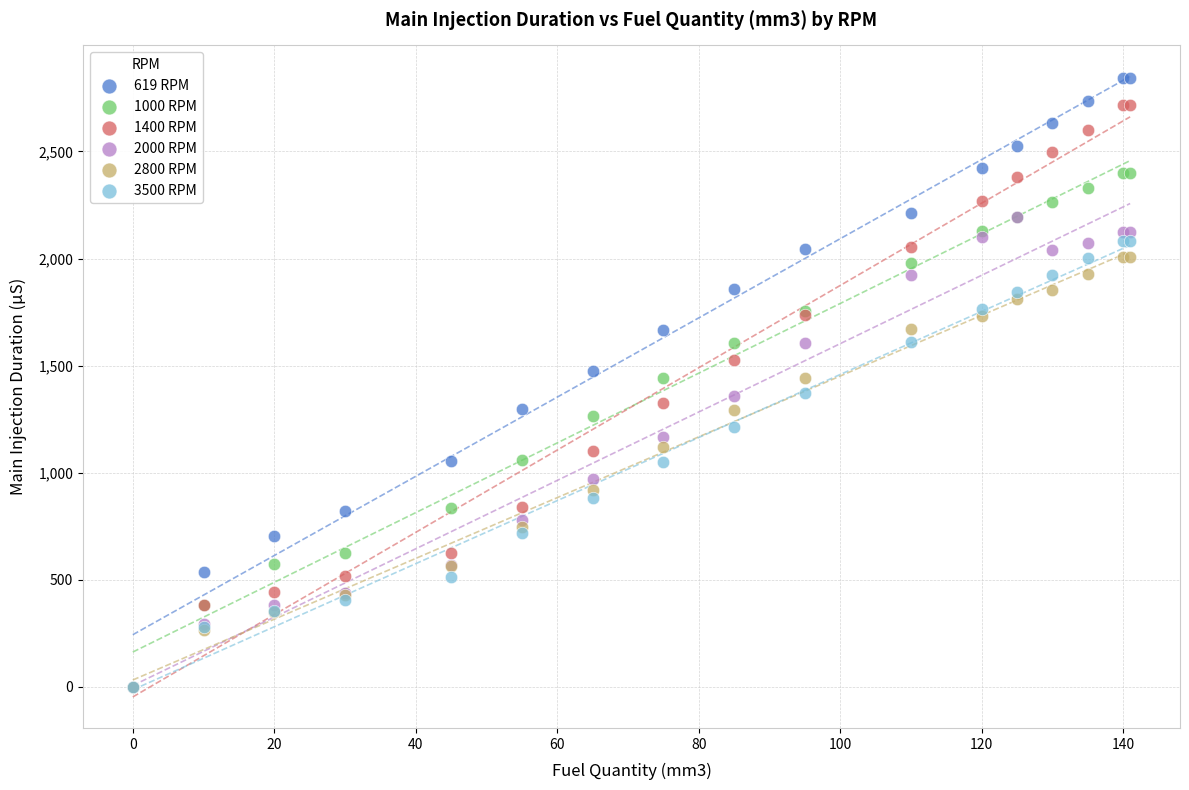

Which series contains the highest Y value?

619 RPM